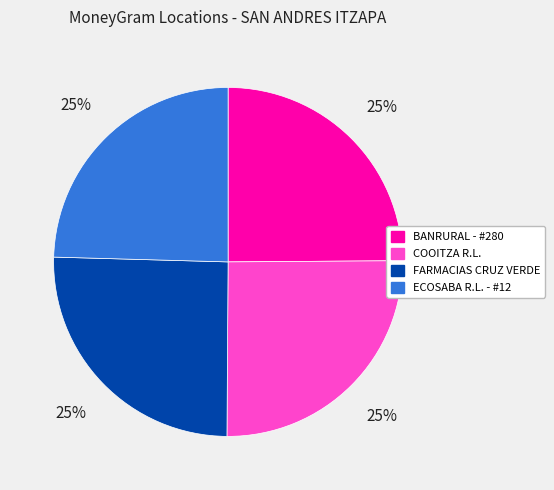

Does COOITZA R.L. account for over 50% of the chart?

No